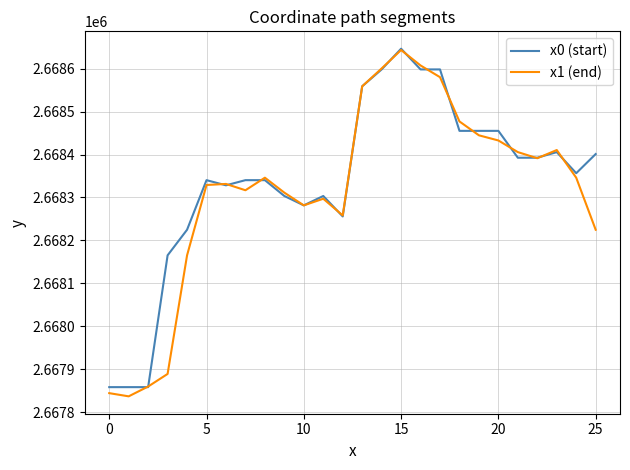

What is the smallest value displayed?

2667836.6